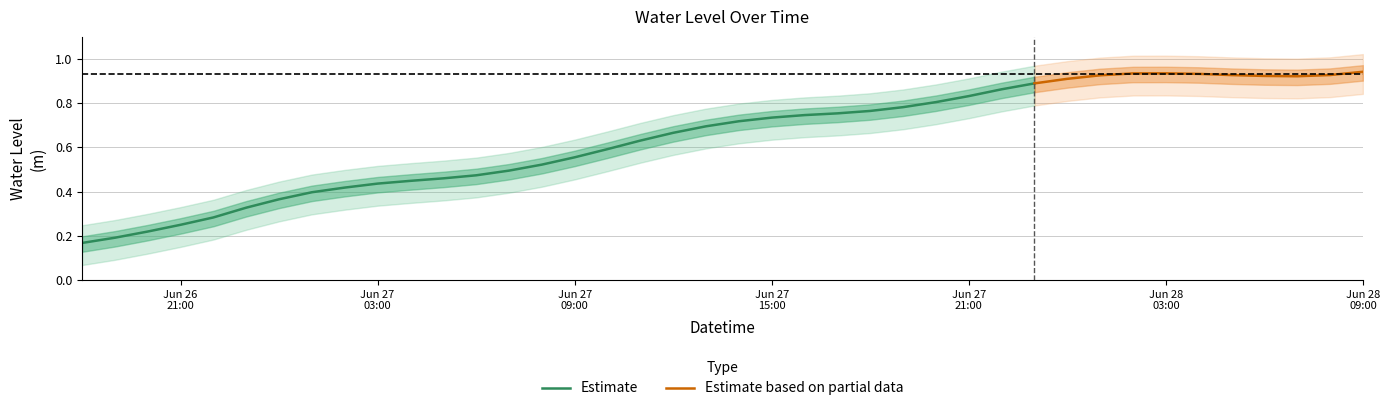

What is the difference between the values at 2023-06-27 18:00:00 and 2023-06-27 12:00:00?

0.1